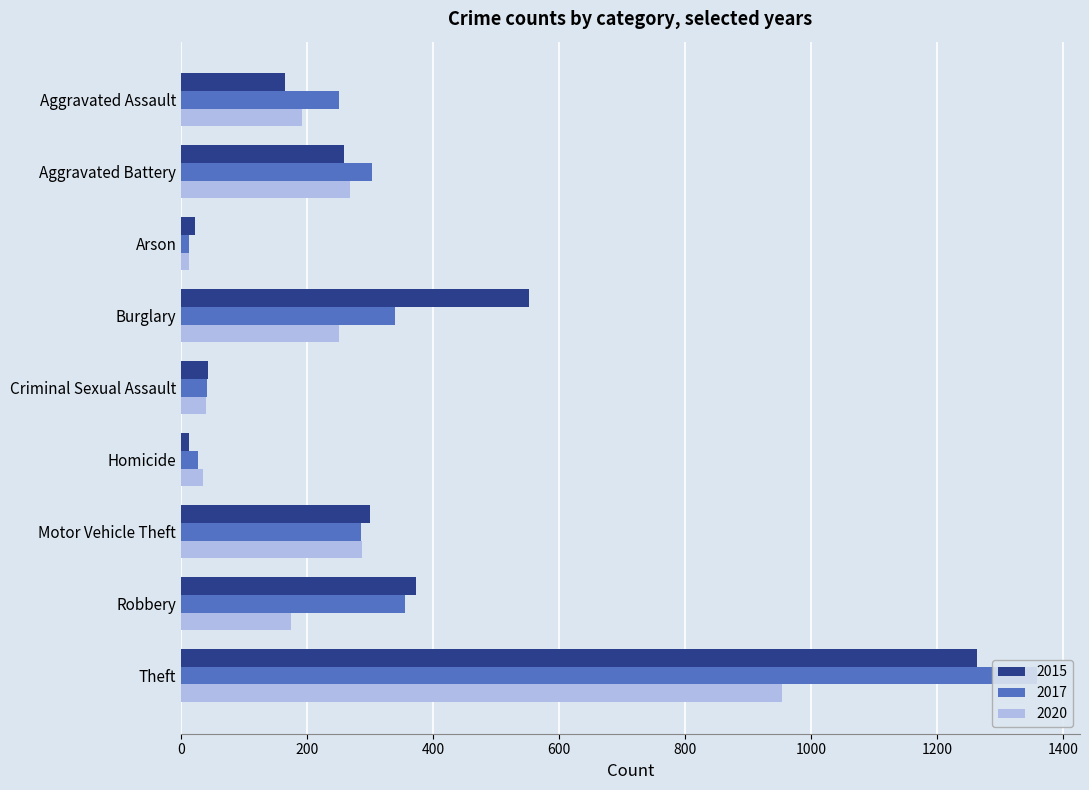

List the labels in order of 2017 value, smallest first.

Arson, Homicide, Criminal Sexual Assault, Aggravated Assault, Motor Vehicle Theft, Aggravated Battery, Burglary, Robbery, Theft